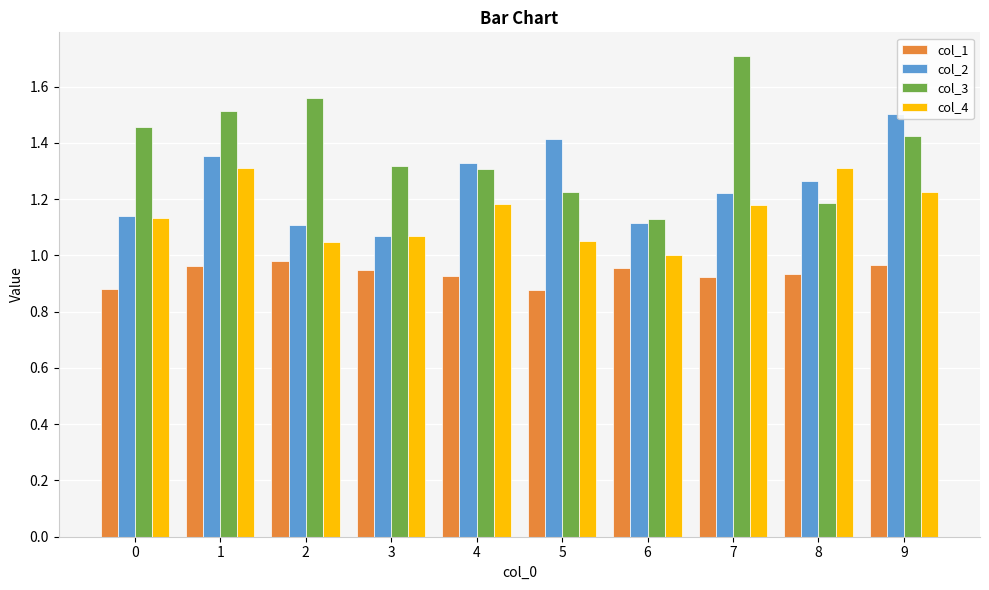

What is the maximum value shown in the chart?

1.7